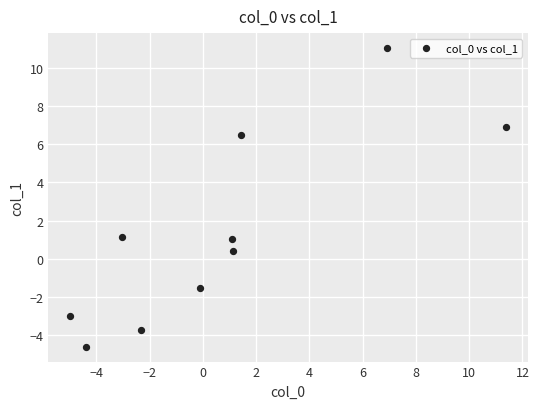

What is the range of Y values (max minus min)?

15.6